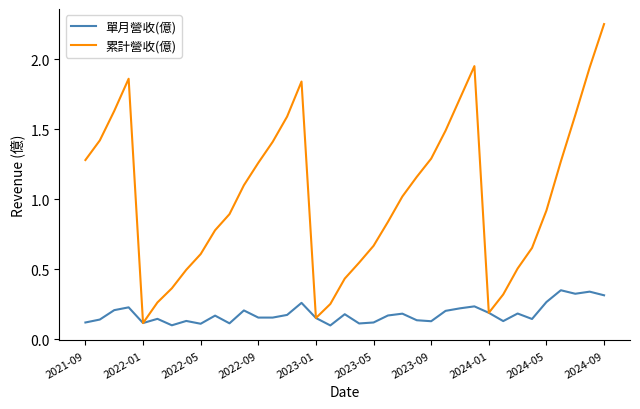

List the series in order of their peak value, highest first.

累計營收(億), 單月營收(億)